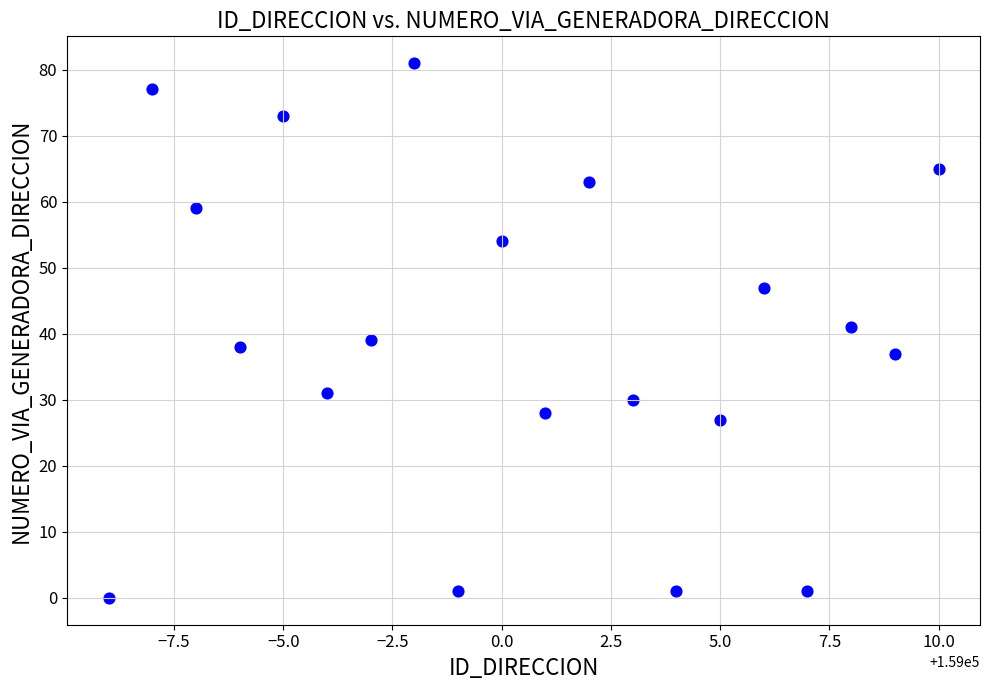

What is the range of X values (max minus min)?

19